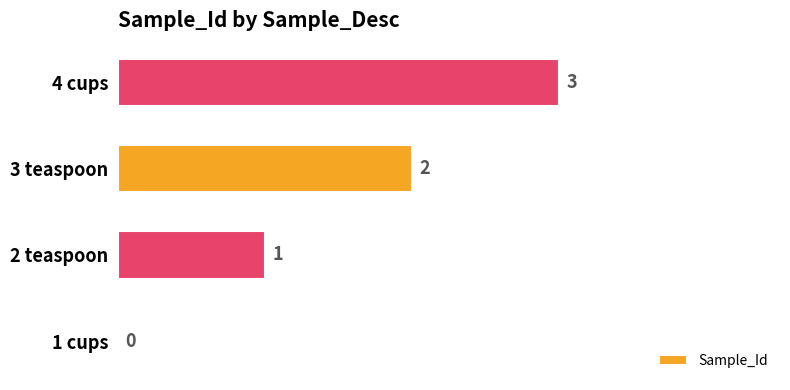

What is the sum of the values at 2 teaspoon and 4 cups?

4